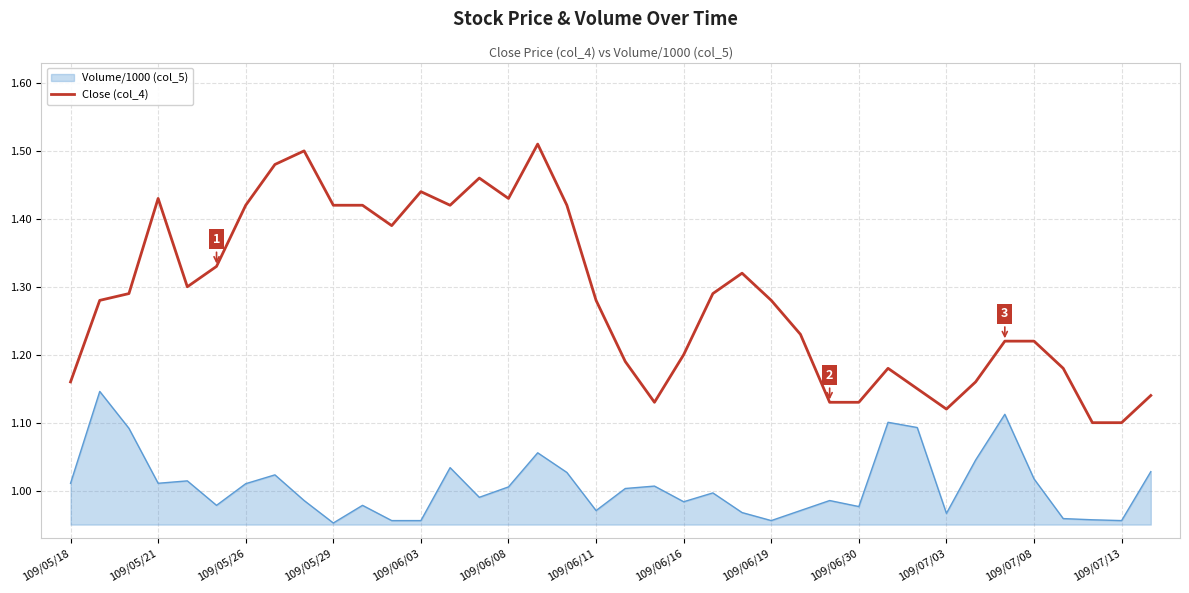

What is the difference between the maximum and minimum values in the Close (col_4) series?

0.4